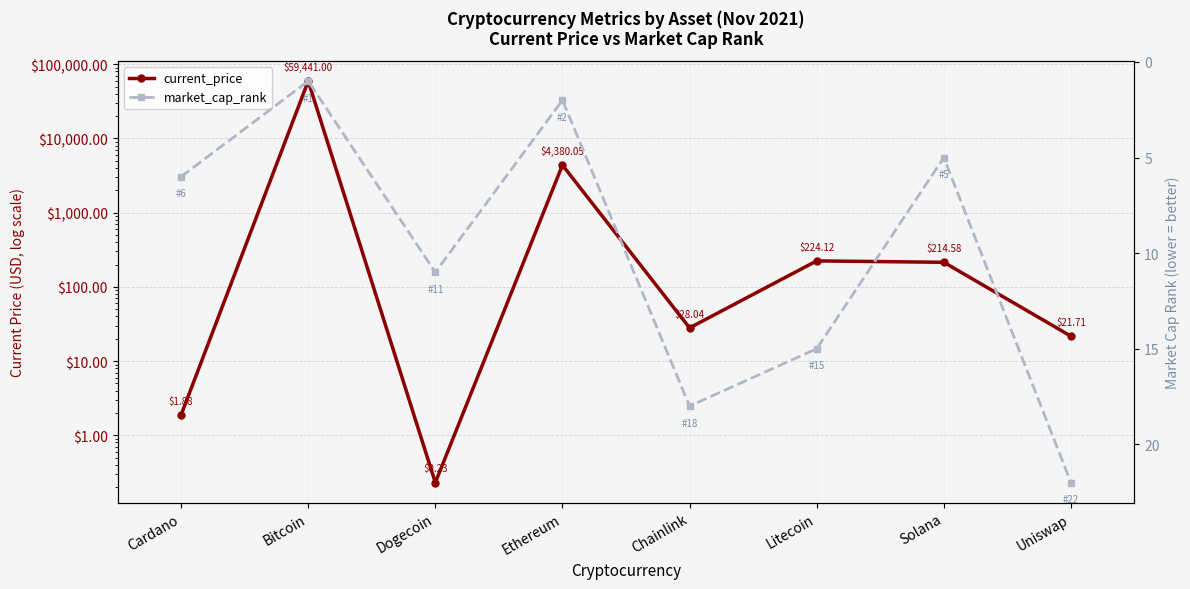

After their last crossing, which series has the higher values: market_cap_rank or current_price?

market_cap_rank